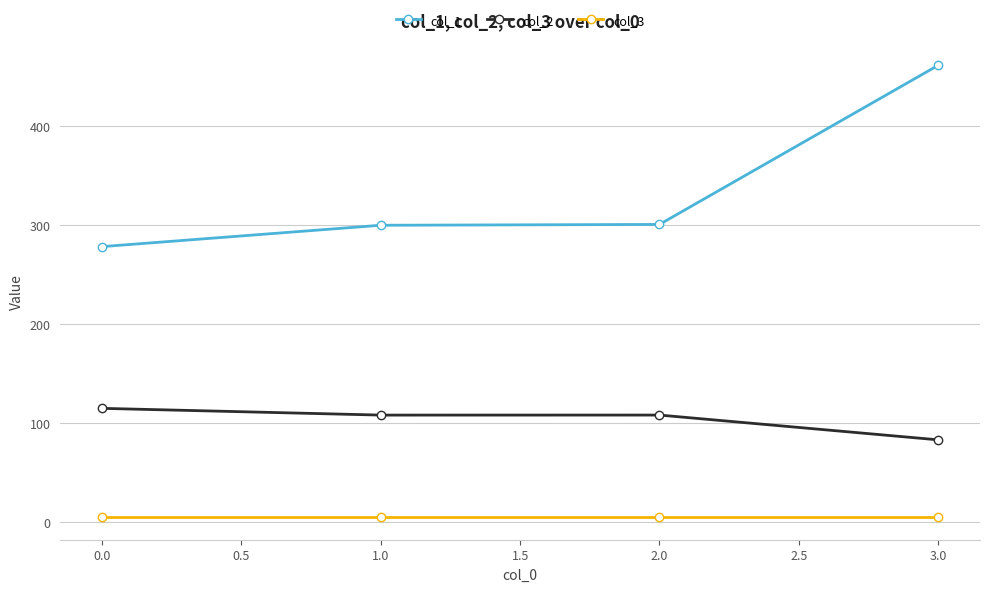

Which label corresponds to the largest value in the chart?

3.0